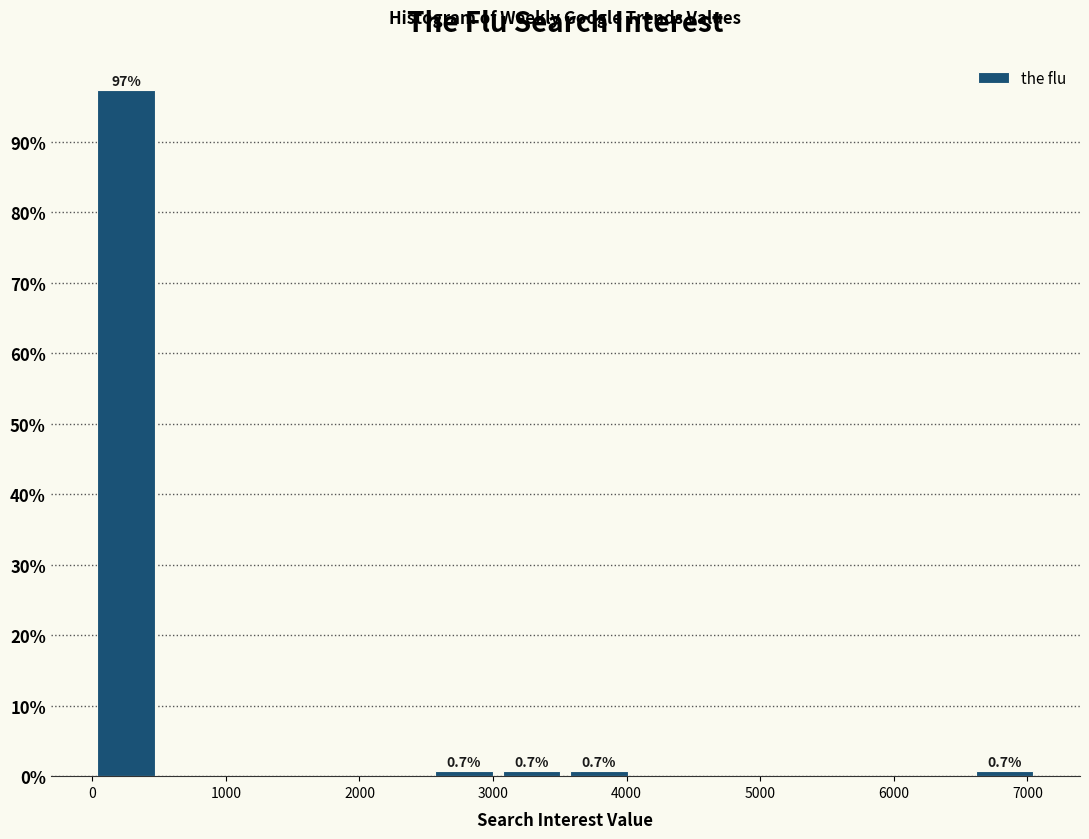

Over which range of the x-axis is the bar tallest?

0 to 500